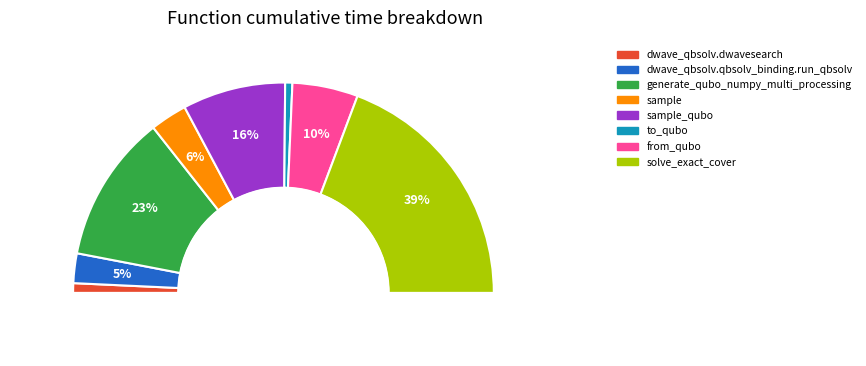

To the nearest percent, what portion does generate_qubo_numpy_multi_processing represent?

23%